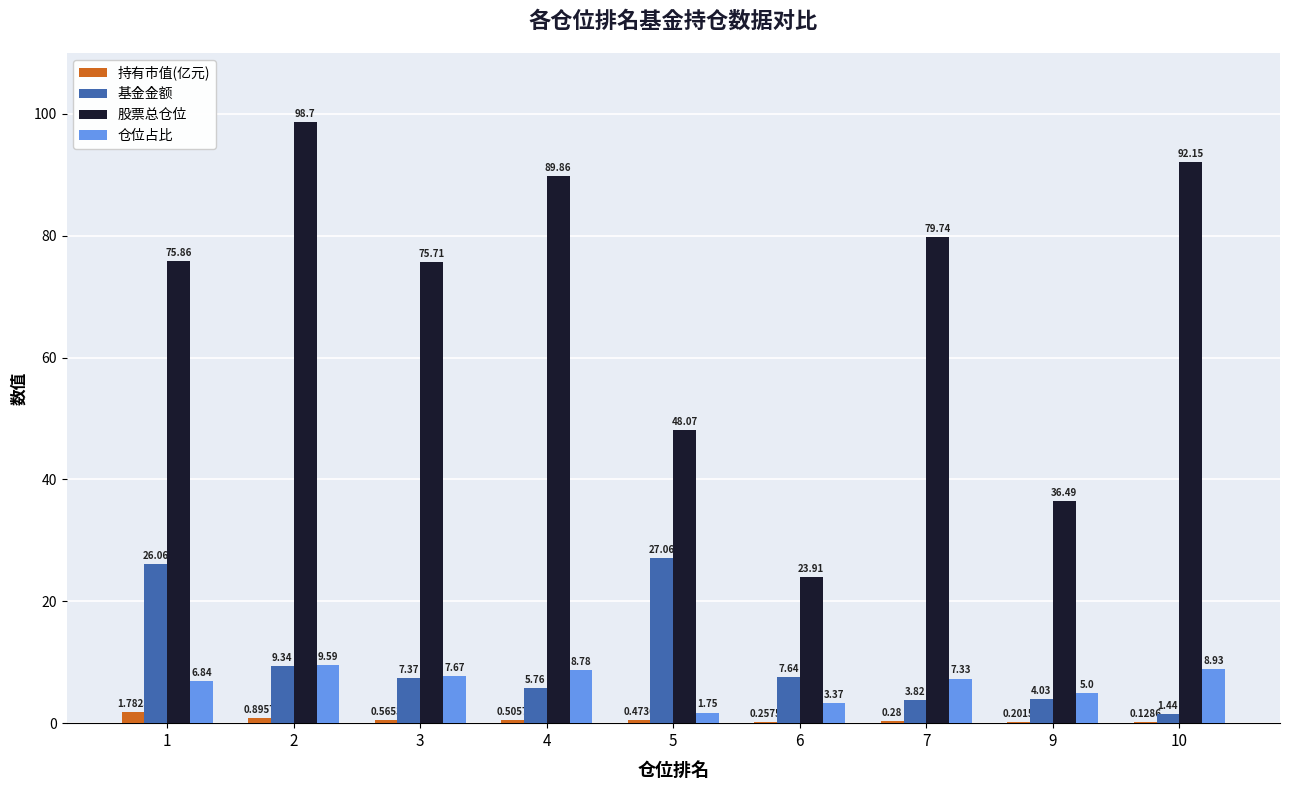

What is the sum of all 股票总仓位 values?

620.5